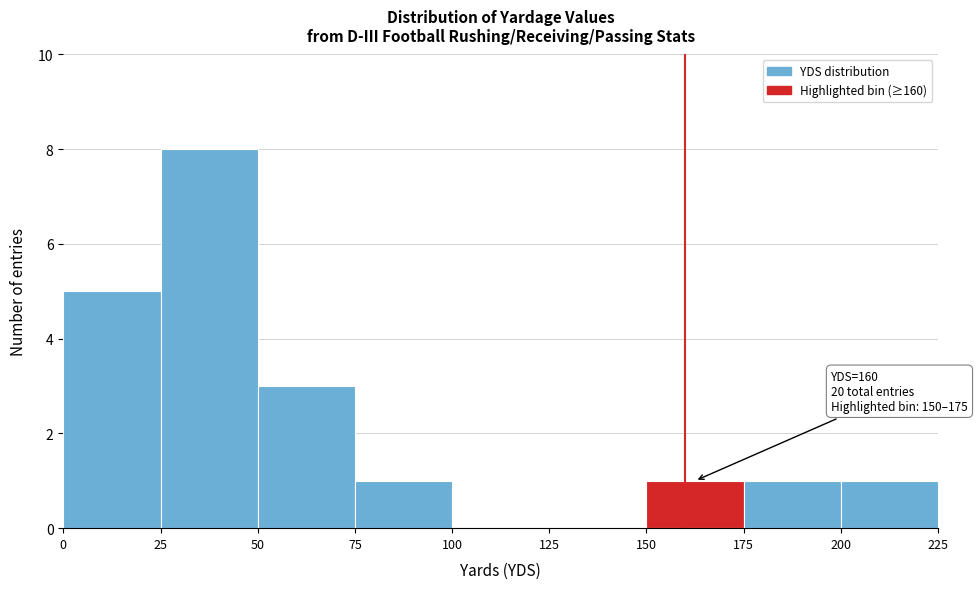

Over which range of the x-axis is the bar tallest?

25 to 50